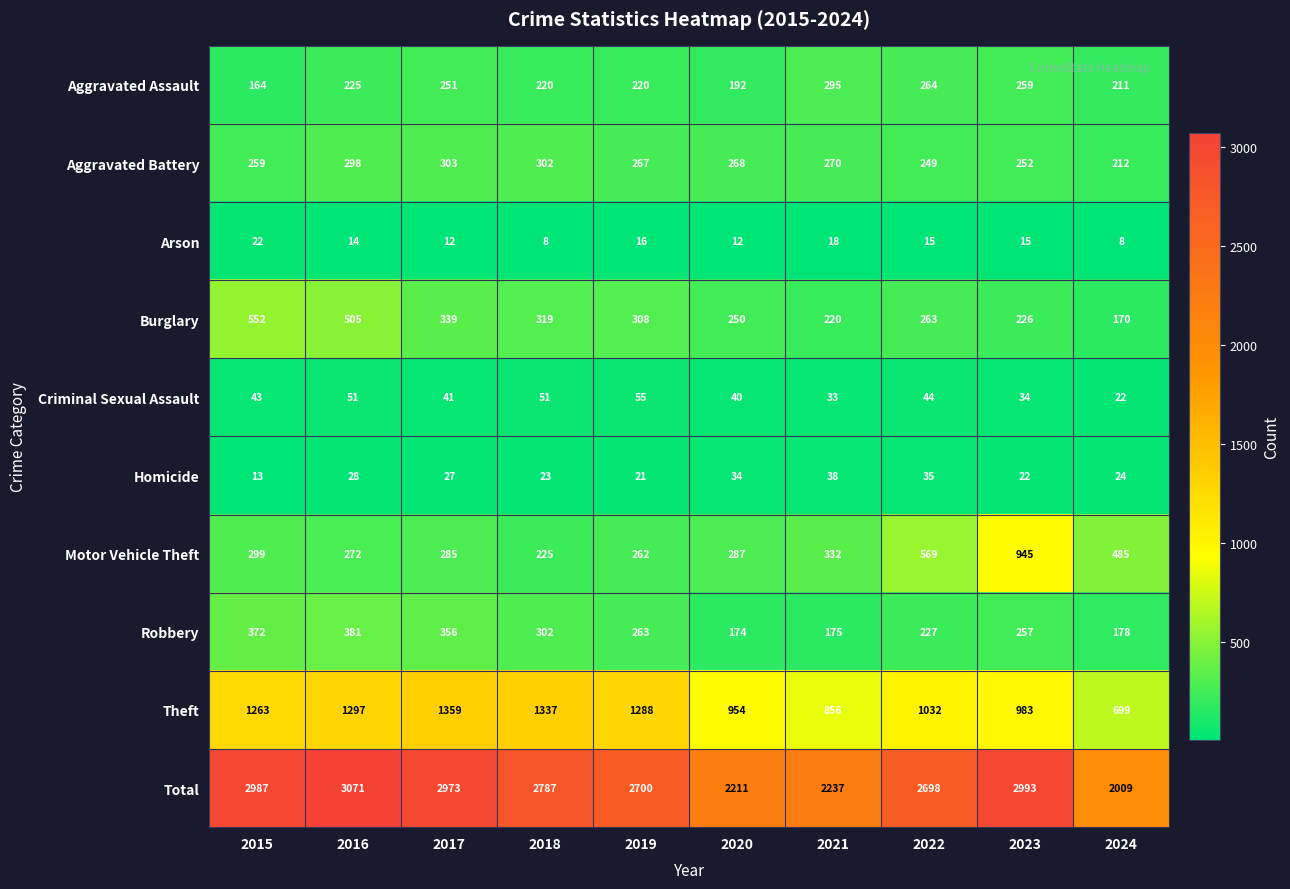

Count the number of data series in this chart.

10